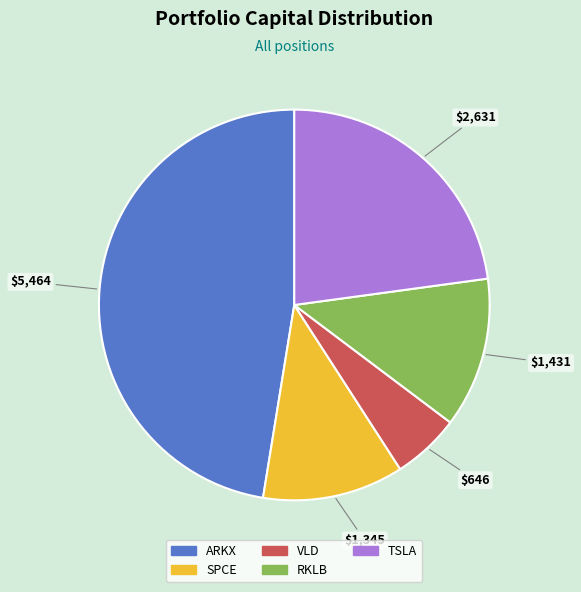

Is there a majority slice in this chart?

No